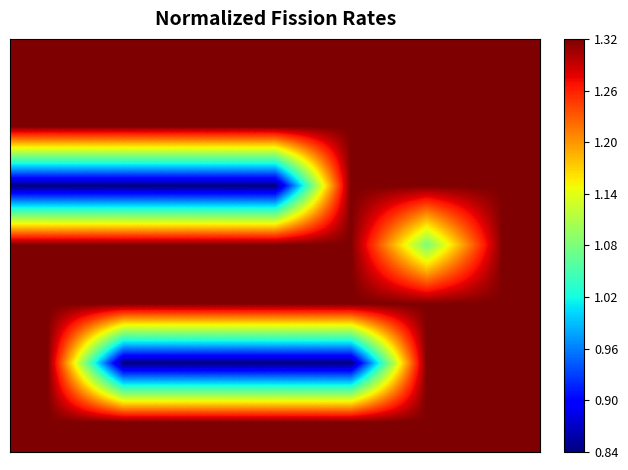

At how many categories does at least one series exceed 1?

7